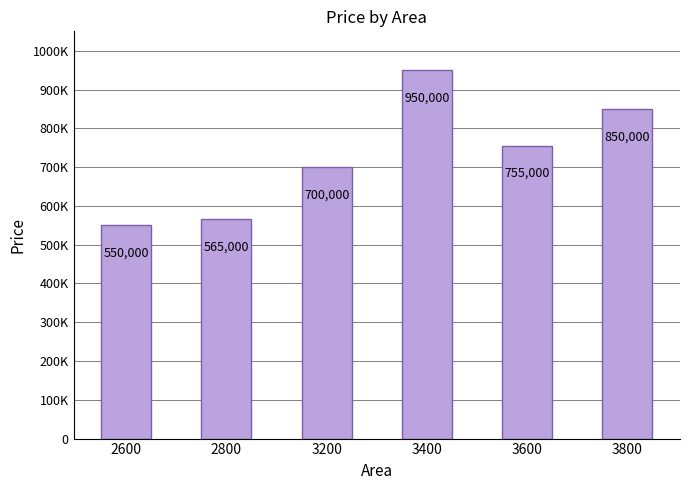

Are the bars horizontal?

No